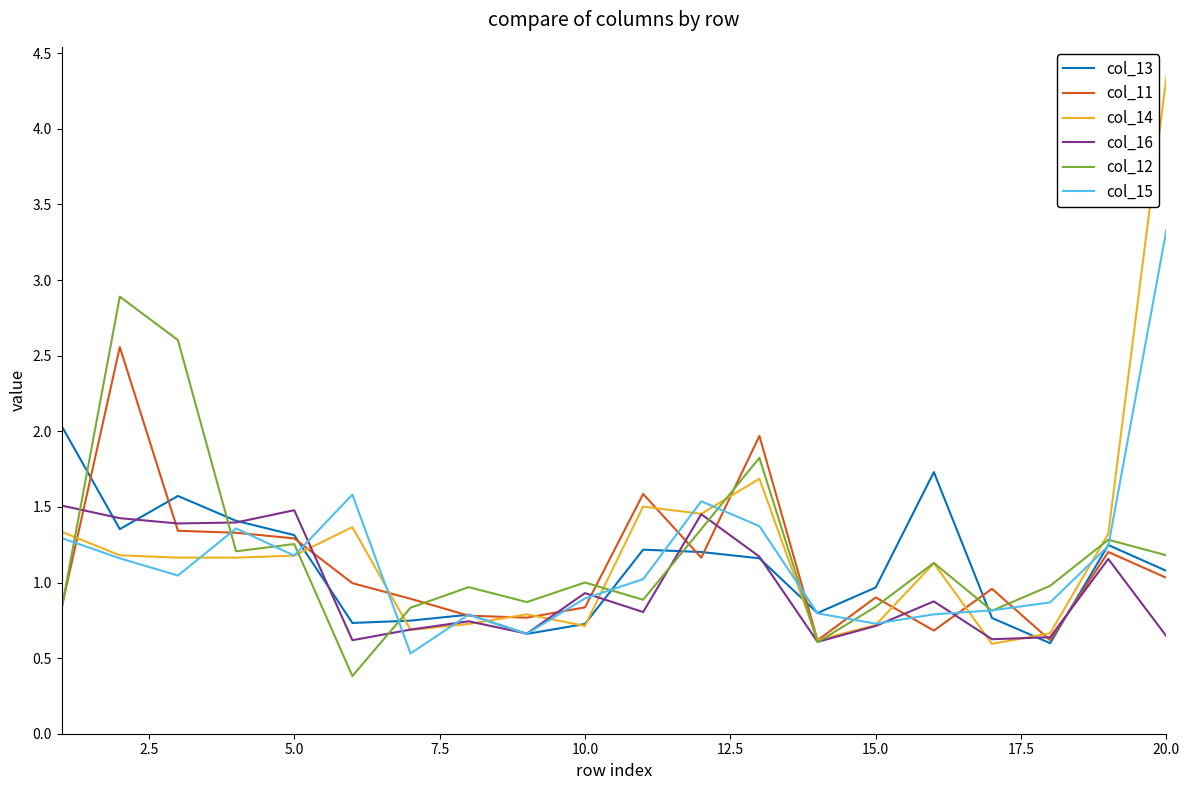

Which series has the widest spread of values?

col_14